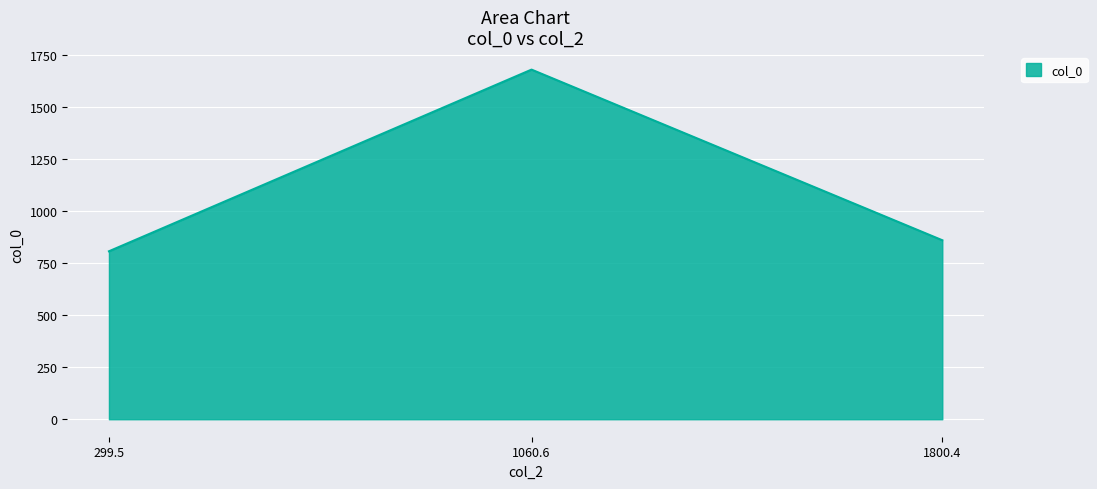

List the labels in order of value, smallest first.

299.5, 1800.4, 1060.6